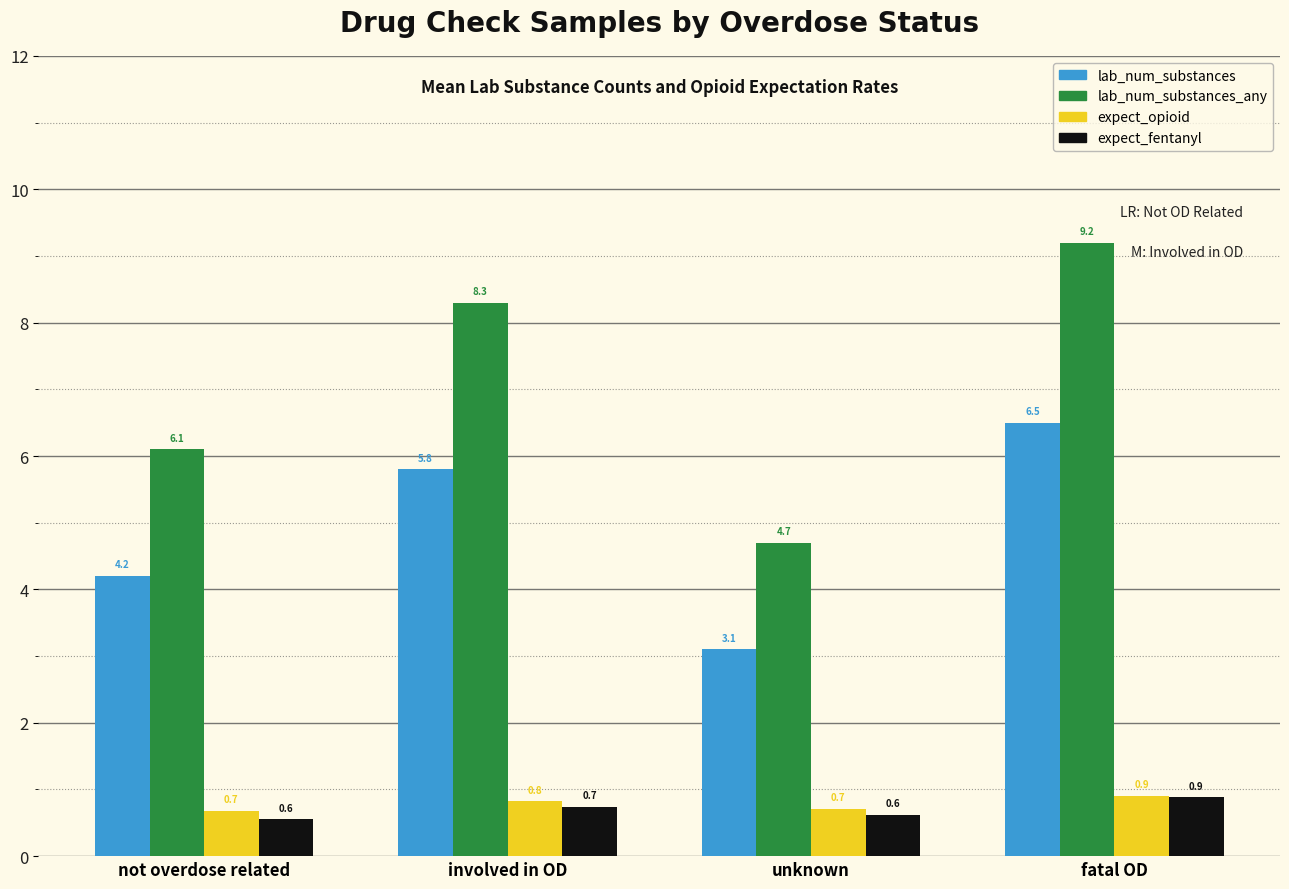

What is the label of the 4th bar from the left?

fatal OD